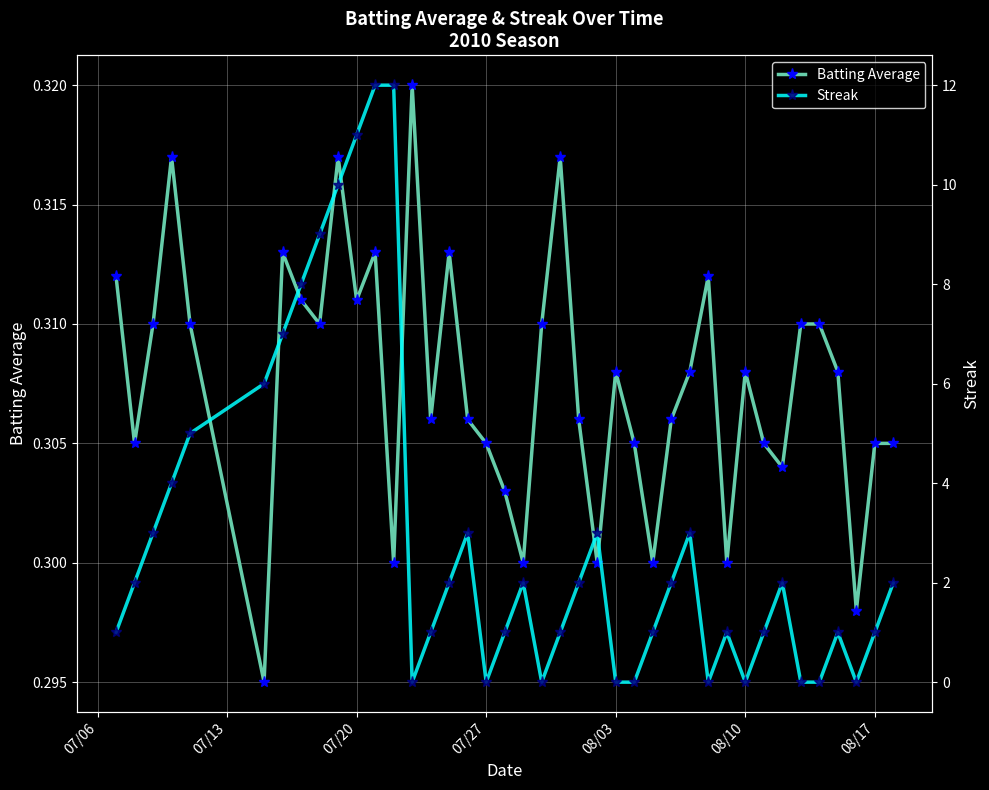

In Batting Average, how many points are lower than both neighbors (excluding endpoints)?

12